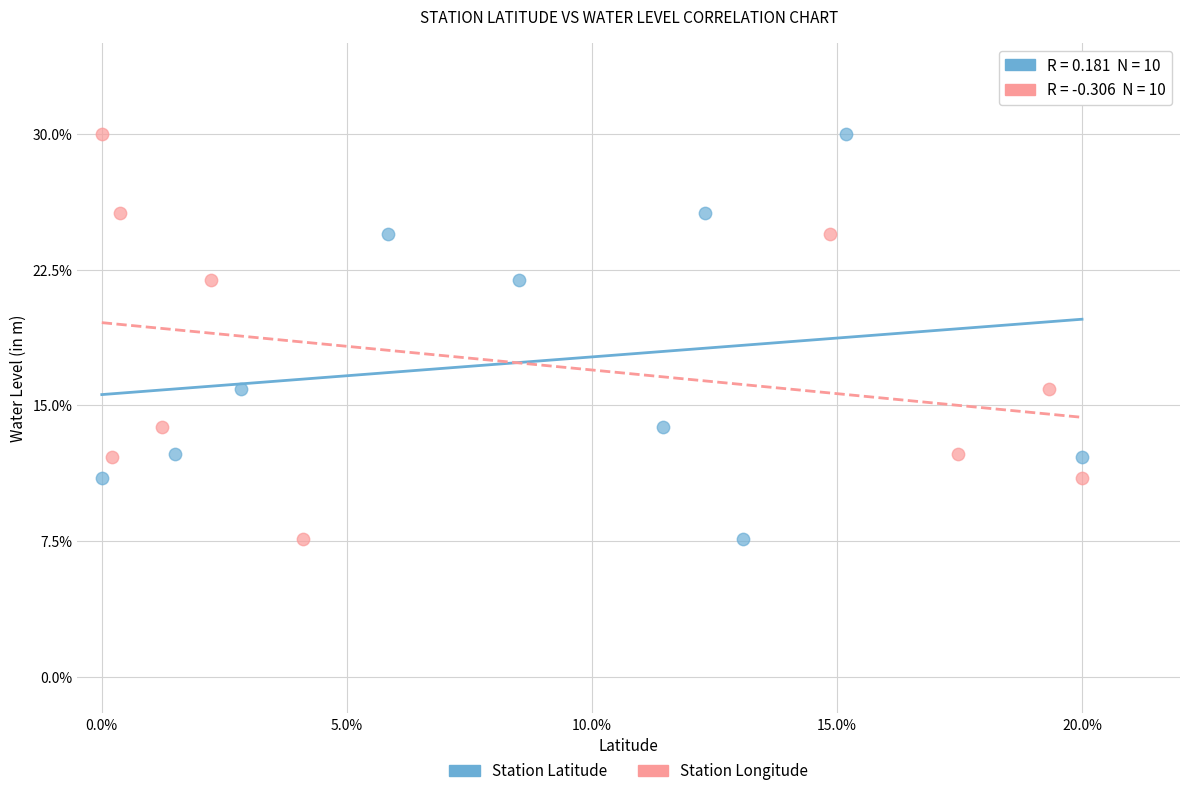

What are all the series names shown in the legend?

Station Latitude, Station Longitude